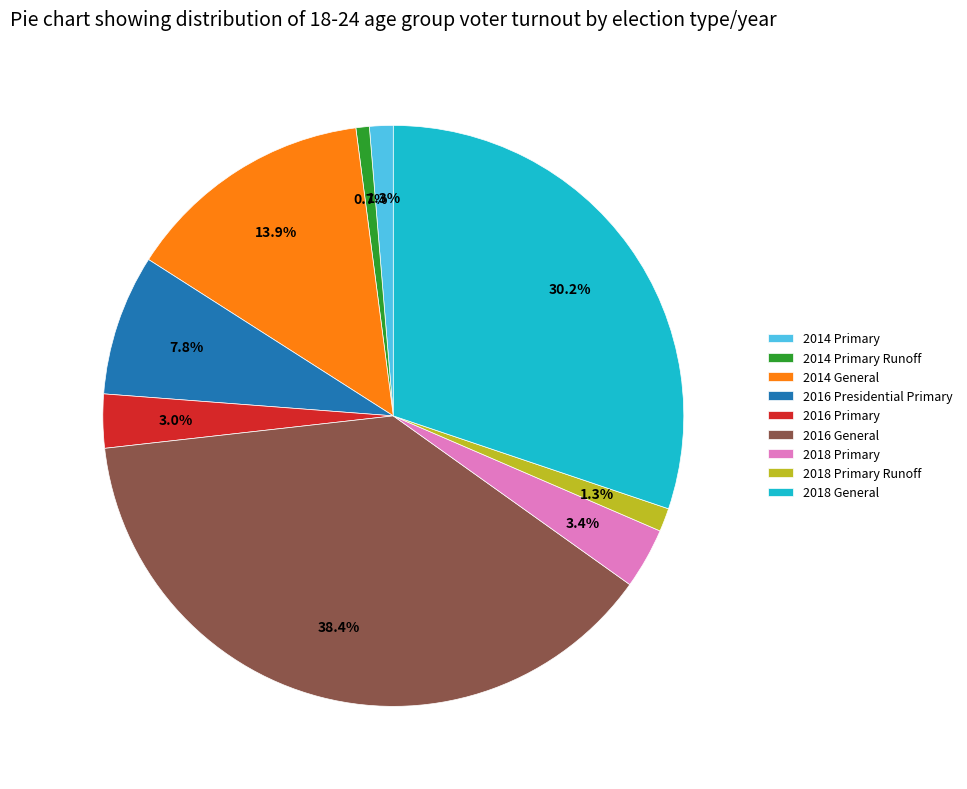

To the nearest percent, what is the difference between the largest and smallest slice percentages?

38%